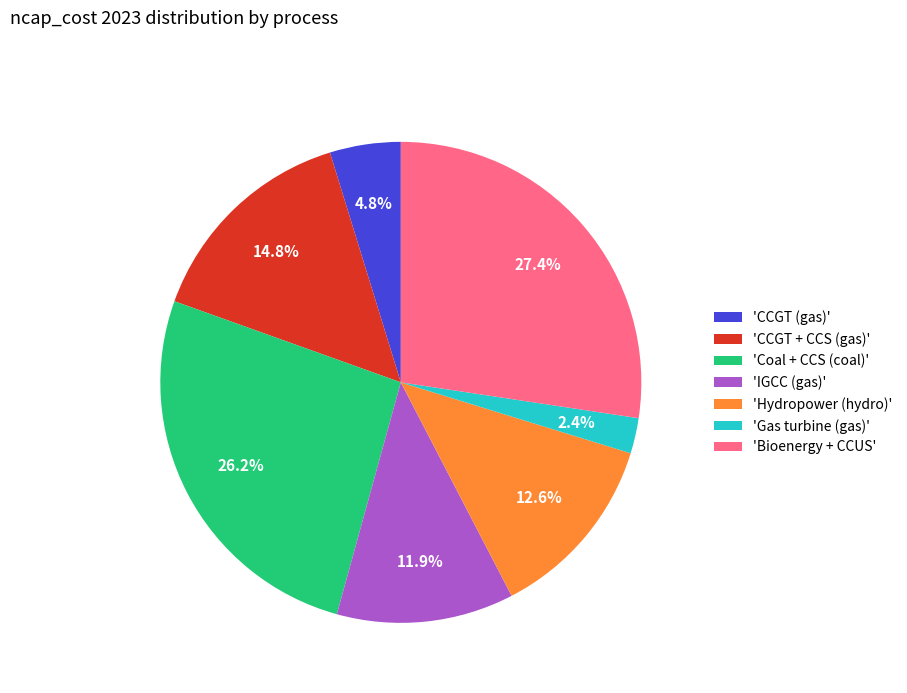

Which category has the biggest portion of the pie?

'Bioenergy + CCUS'